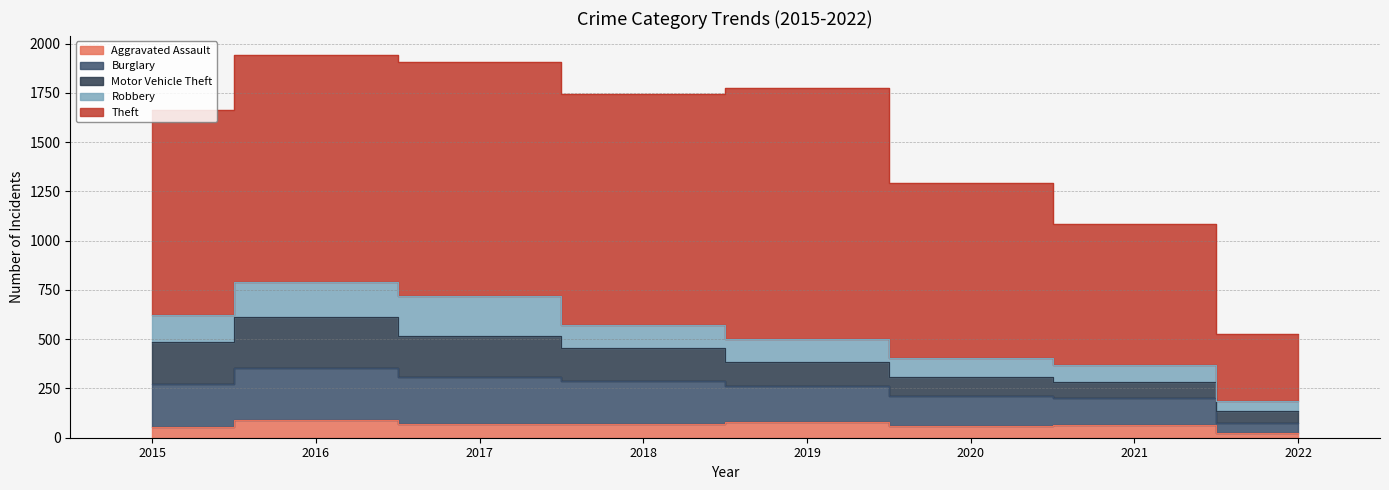

Reading right to left, extract all data points from this chart.

Aggravated Assault: 2022=24	2021=66	2020=62	2019=80	2018=72	2017=72	2016=88	2015=56
Burglary: 2022=53	2021=133	2020=148	2019=182	2018=218	2017=237	2016=266	2015=216
Motor Vehicle Theft: 2022=59	2021=82	2020=99	2019=123	2018=163	2017=208	2016=259	2015=212
Robbery: 2022=51	2021=88	2020=97	2019=116	2018=121	2017=202	2016=178	2015=139
Theft: 2022=339	2021=716	2020=884	2019=1272	2018=1170	2017=1188	2016=1151	2015=1041